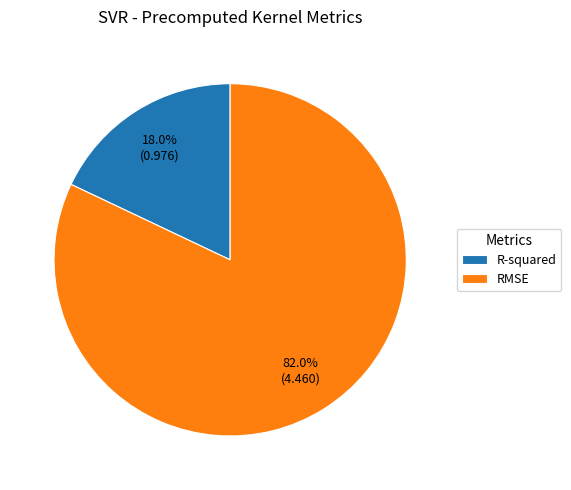

How many segments does this pie chart have?

2